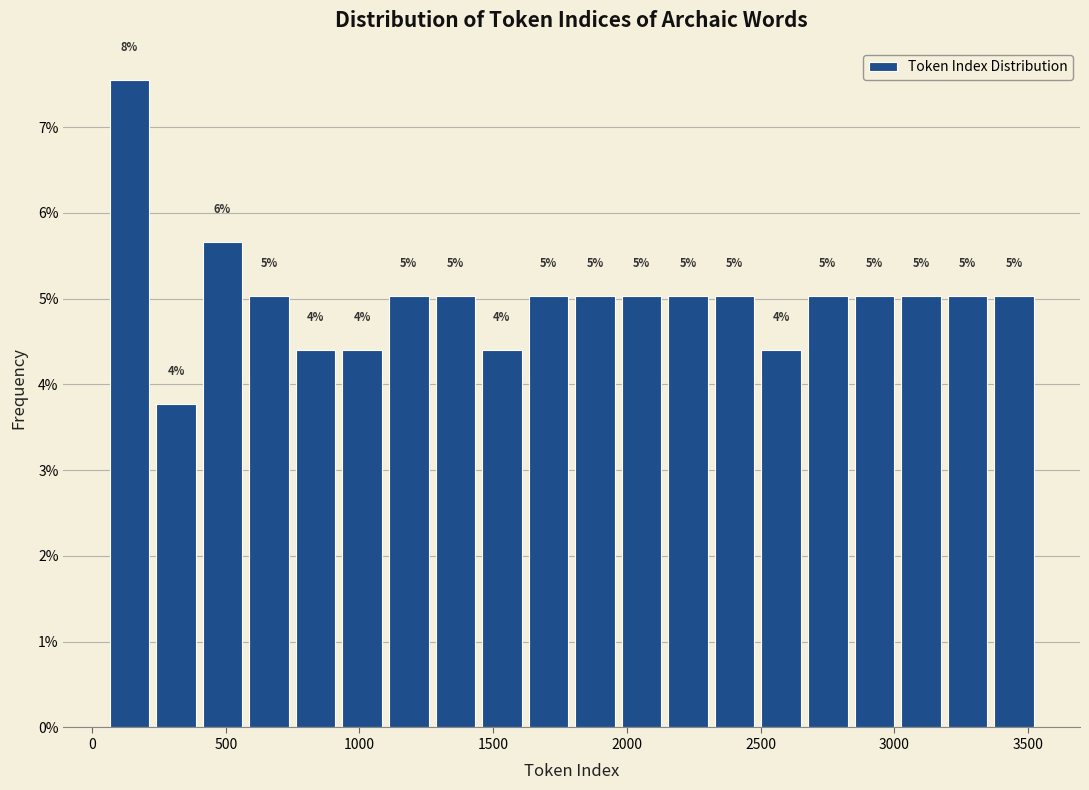

Around what value on the x-axis is the tallest bar? Give the approximate position of its centre, as read against the axis.

150